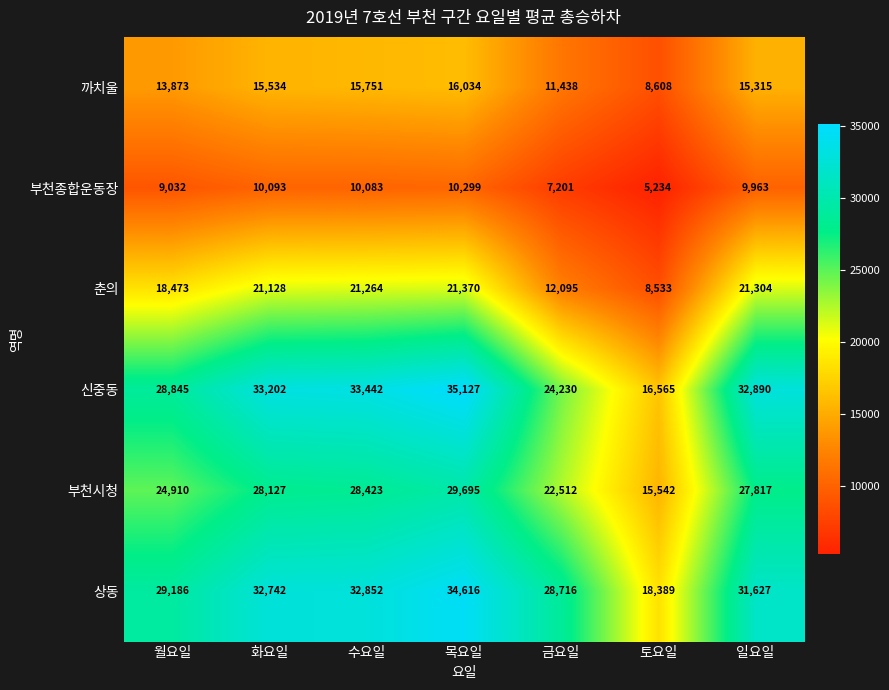

What is the difference between the maximum and second lowest values in the 신중동 series?

10897